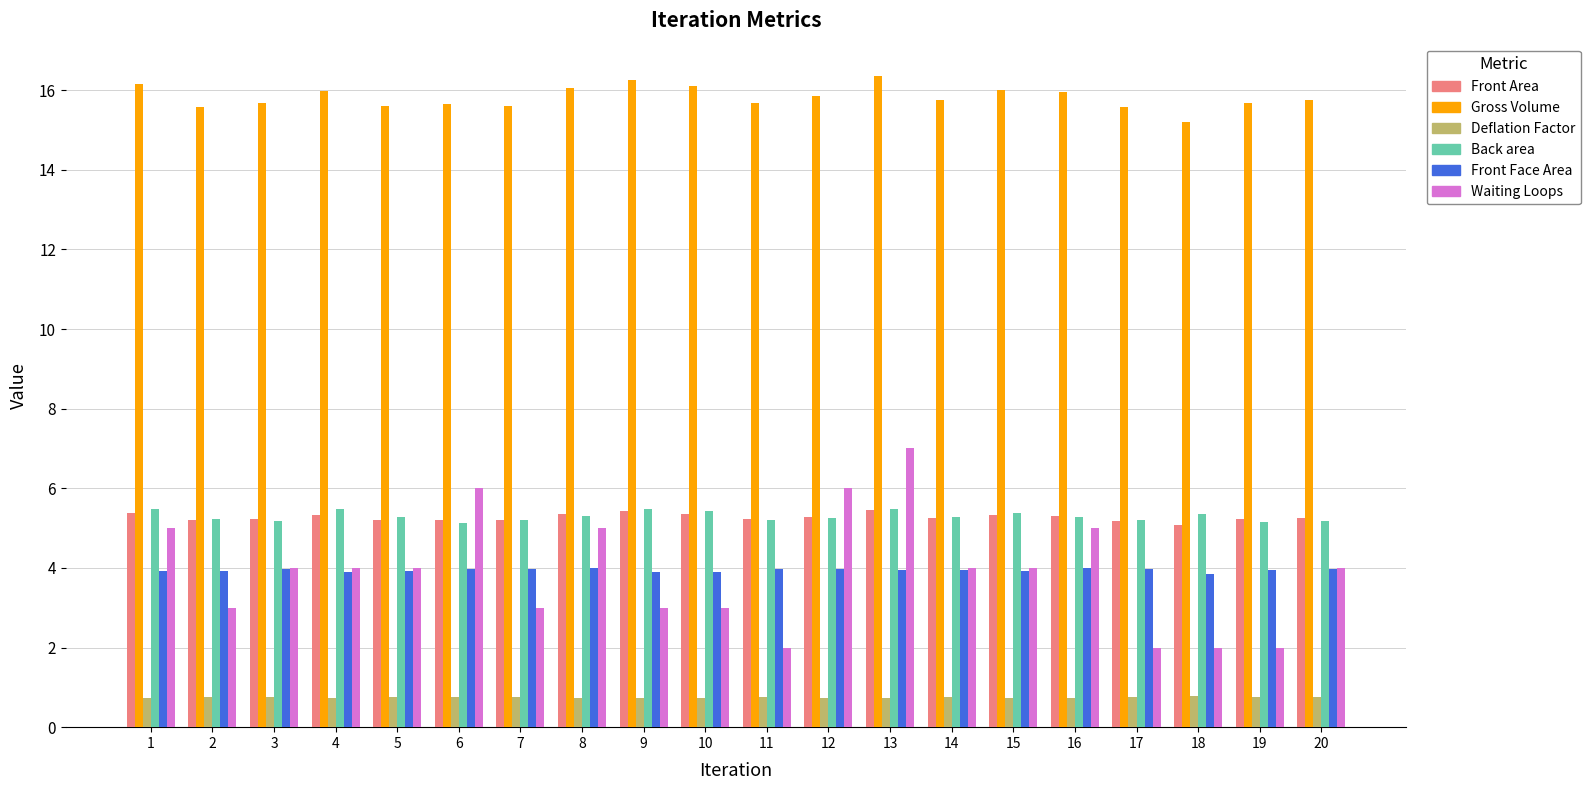

What is the value of the Waiting Loops bar at the 7th from the left?

3.0